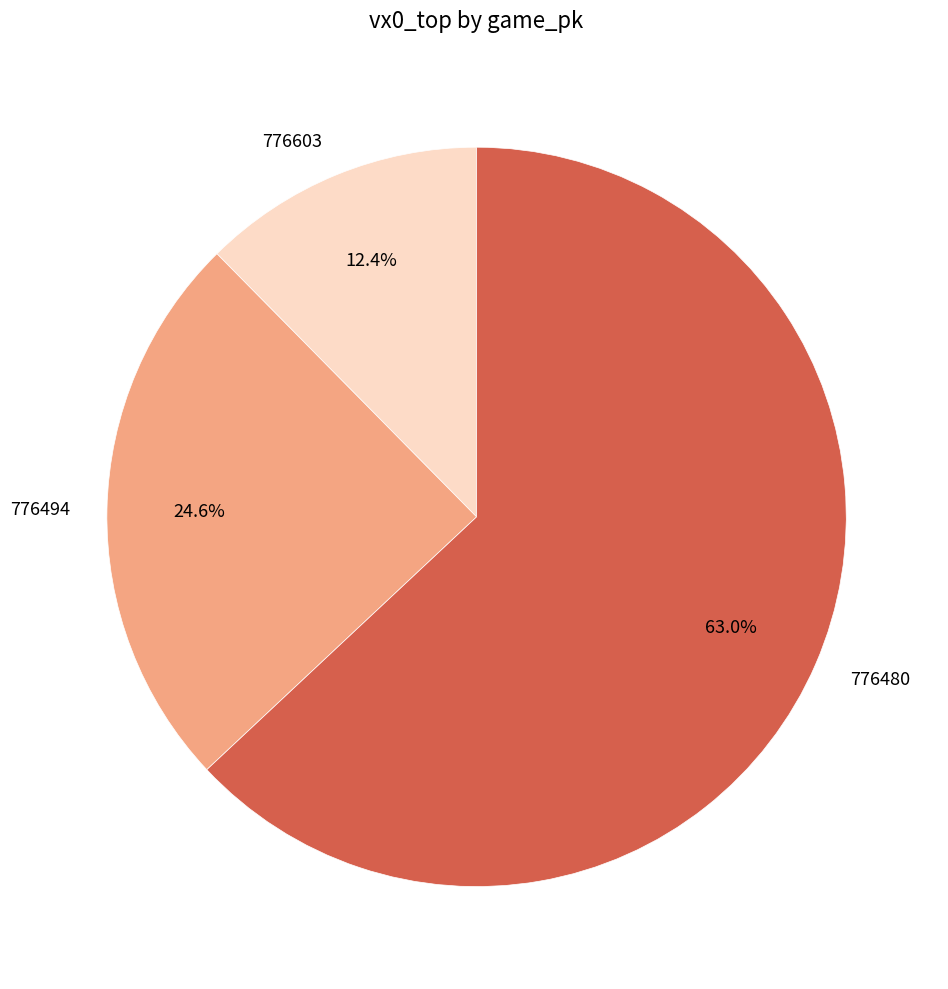

To the nearest percent, what is the average slice percentage?

33%